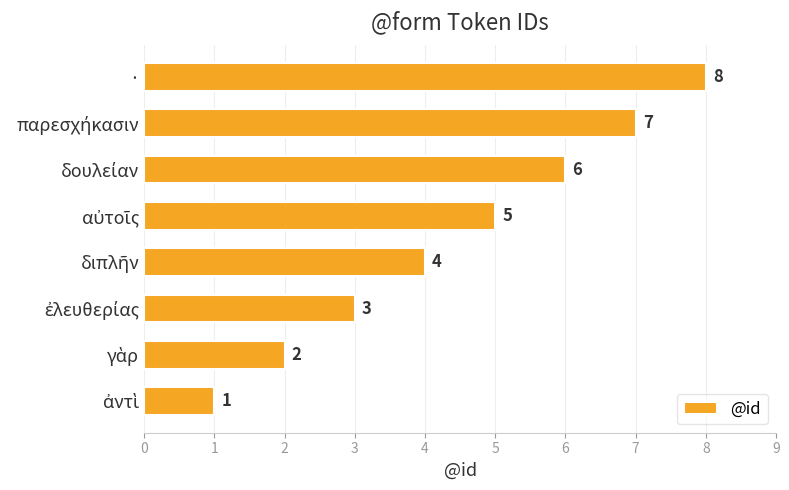

What is the difference between the second highest and minimum values?

6